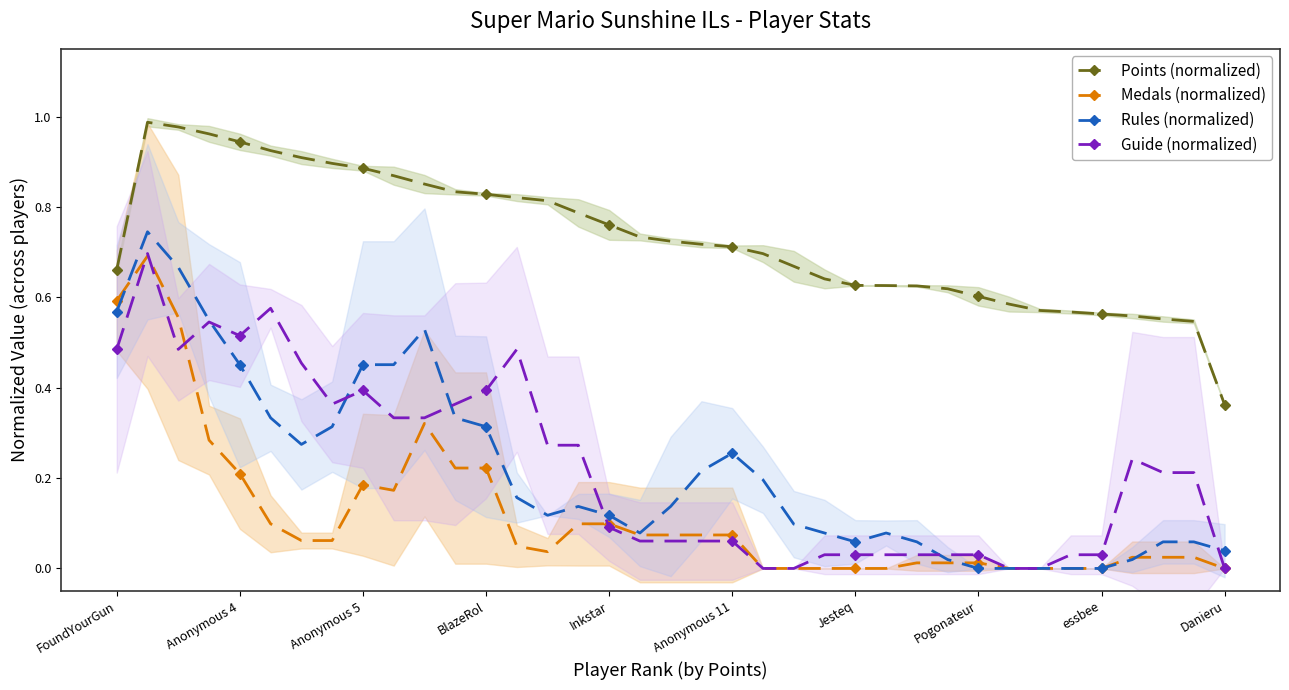

True or false: Medals (normalized) and Points (normalized) intersect in this chart.

False